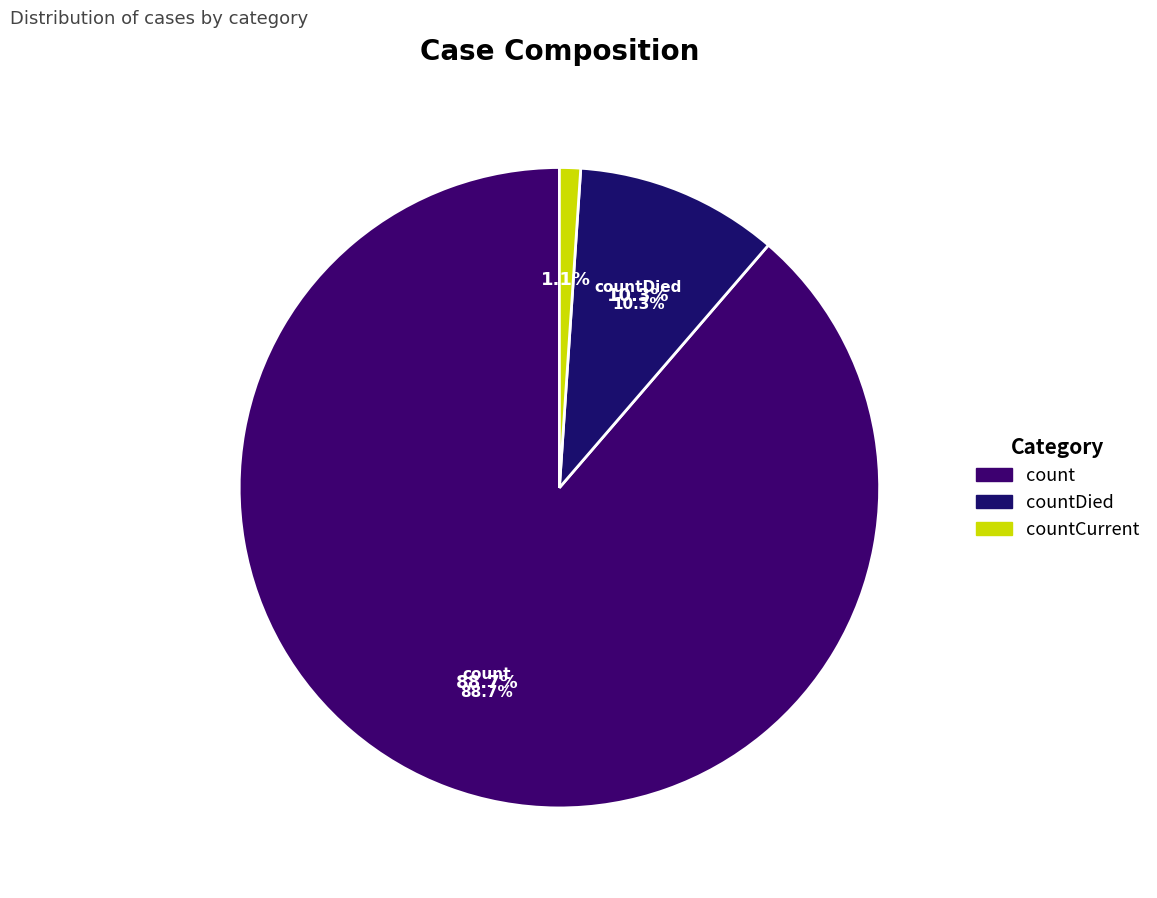

Which category accounts for the majority?

count